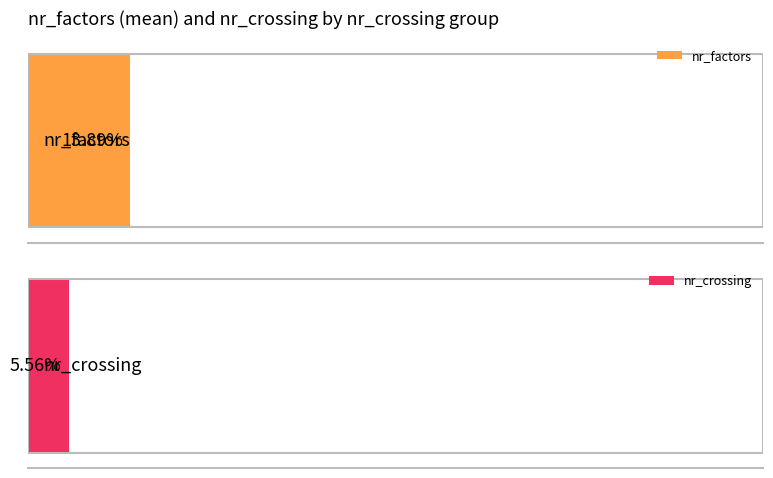

Rank the series at 4 from lowest to highest value.

nr_crossing, nr_factors